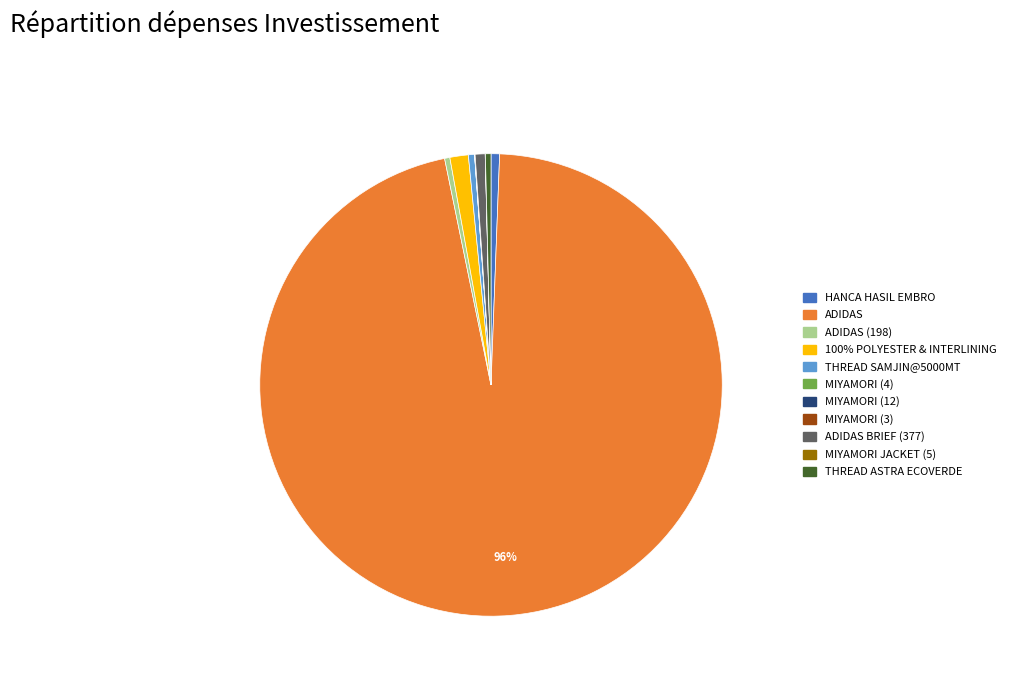

Is there any slice that represents more than half of the pie?

Yes